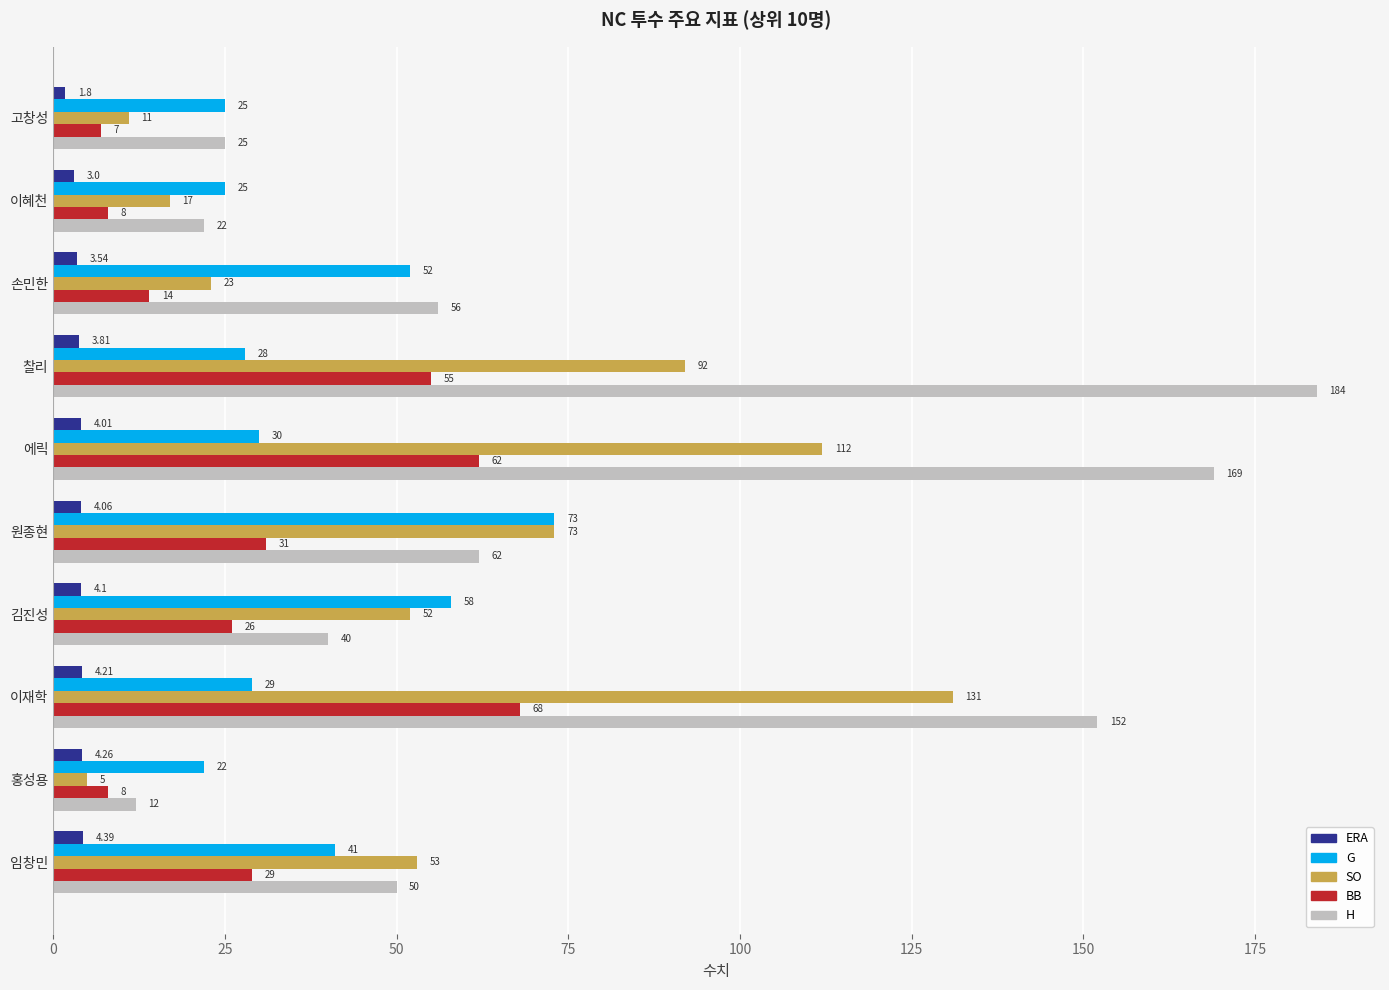

Which series changed the most between 고창성 and 이혜천?

SO